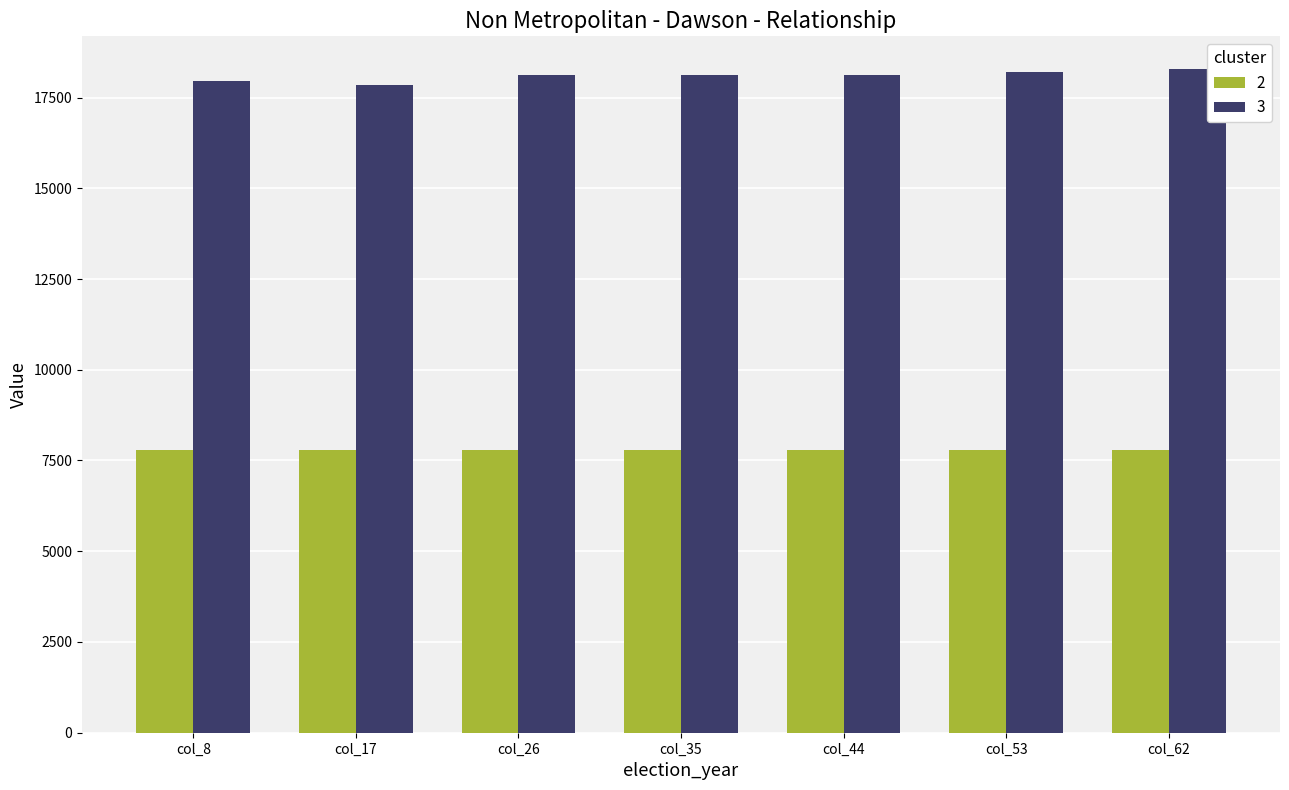

How many series are shown in this chart?

2